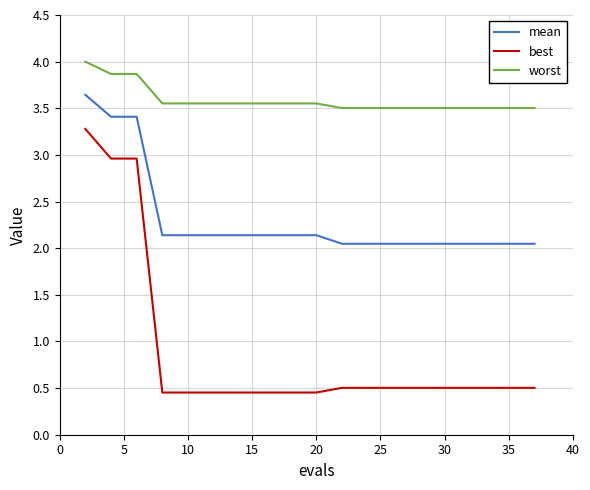

What is the lowest value of the worst series?

3.5